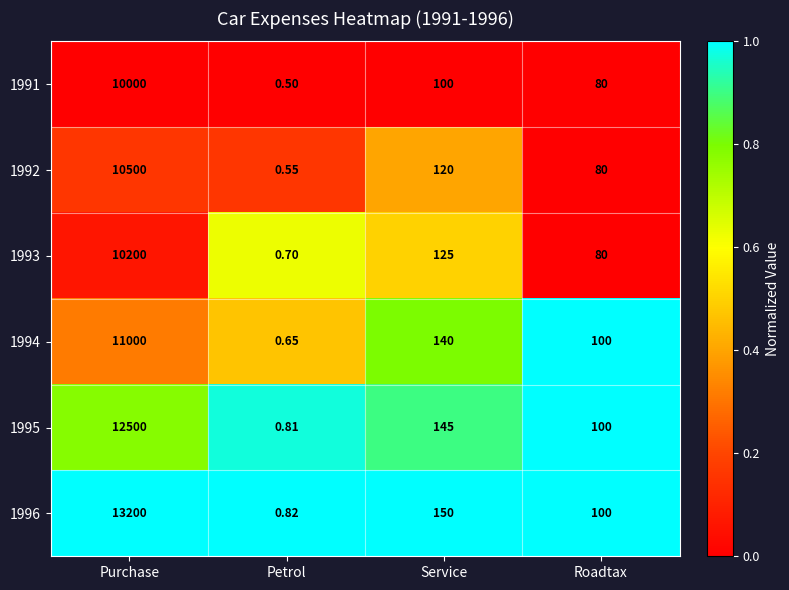

Which category has the highest value across all series?

Purchase